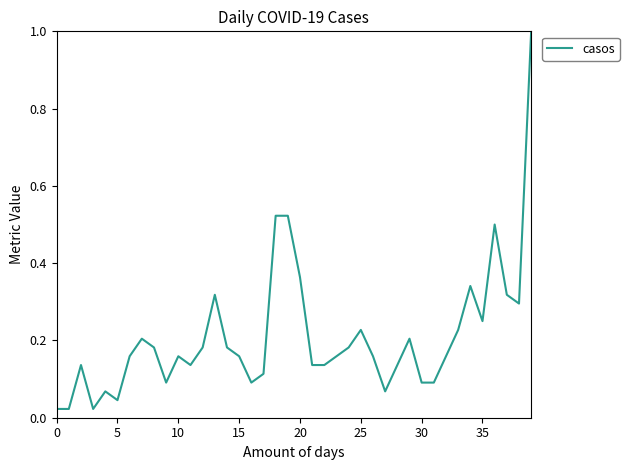

What is the difference between the maximum and minimum values?

1.0